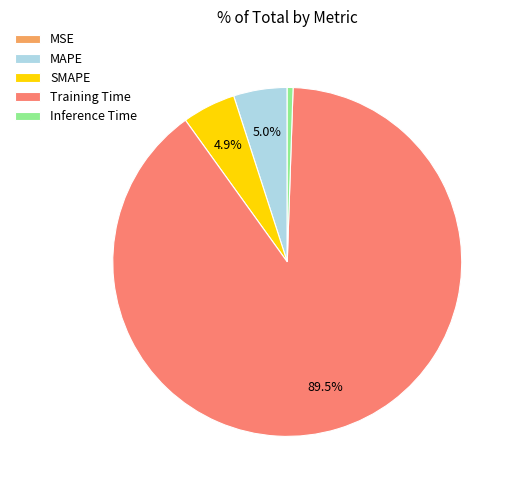

Combined, do Inference Time and SMAPE account for over 50%?

No